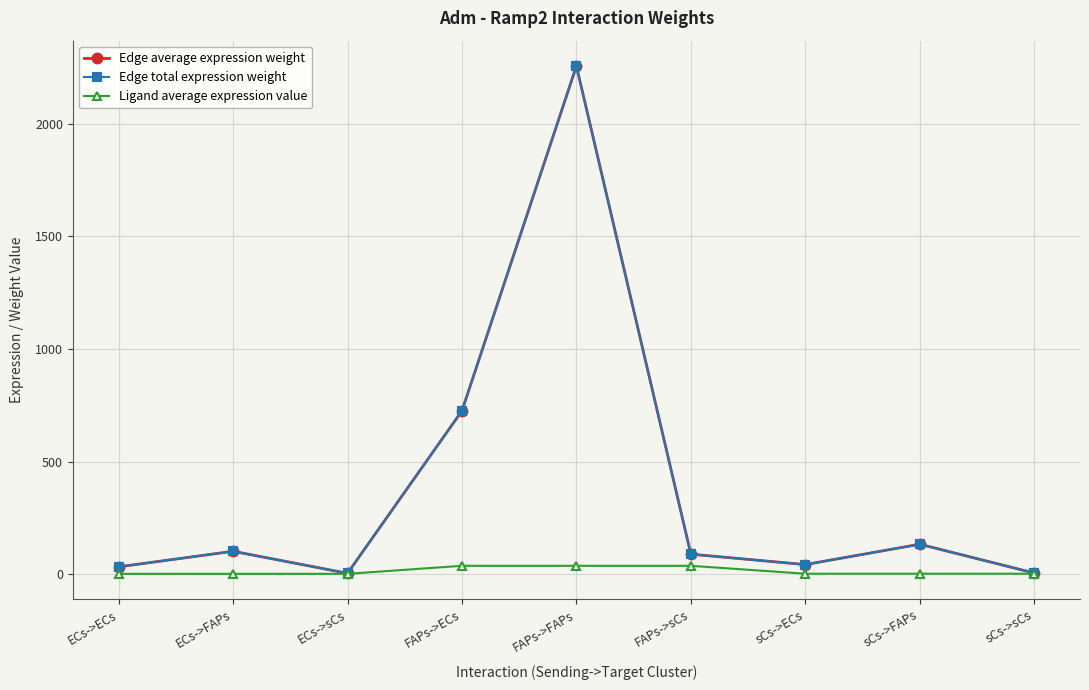

Is this an area chart (filled region under the line)?

No